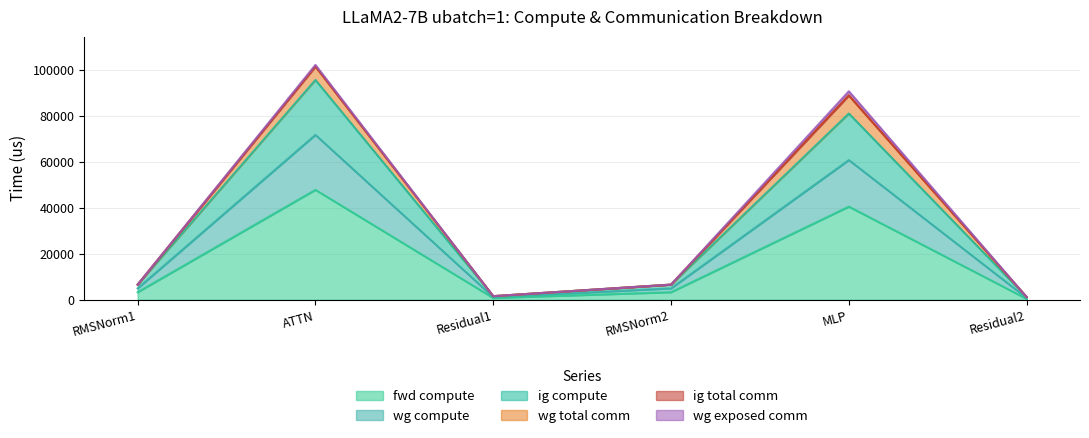

How many lines are shown in the chart?

6